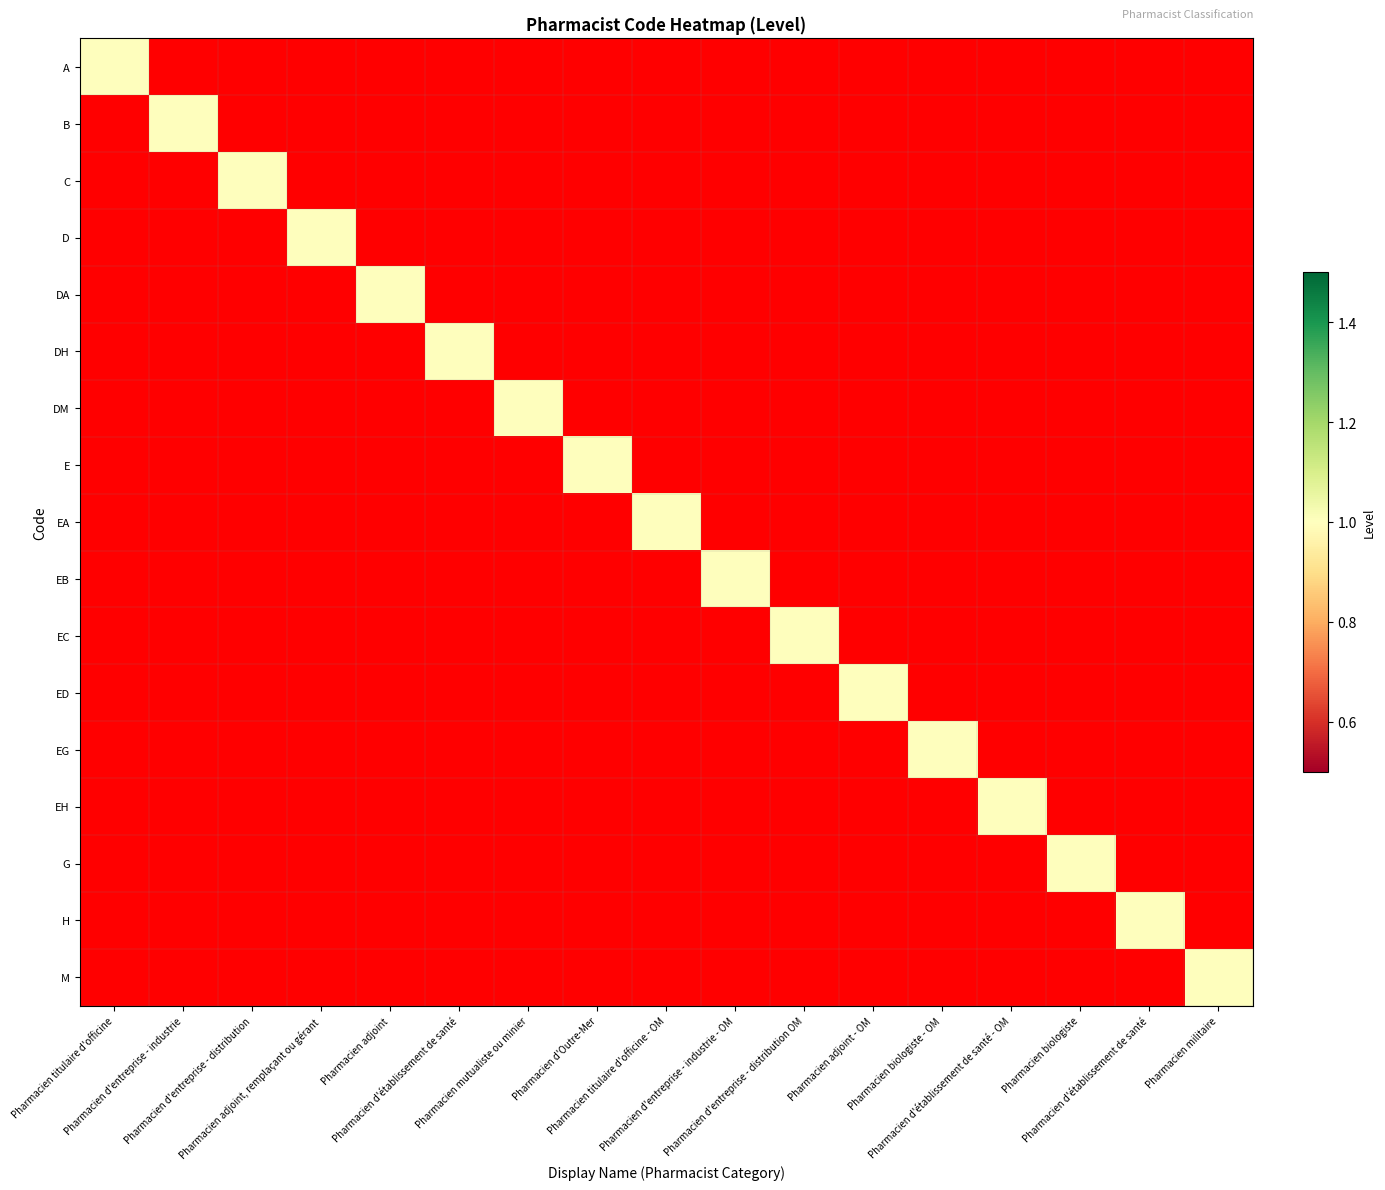

Which series has the widest spread of values?

A